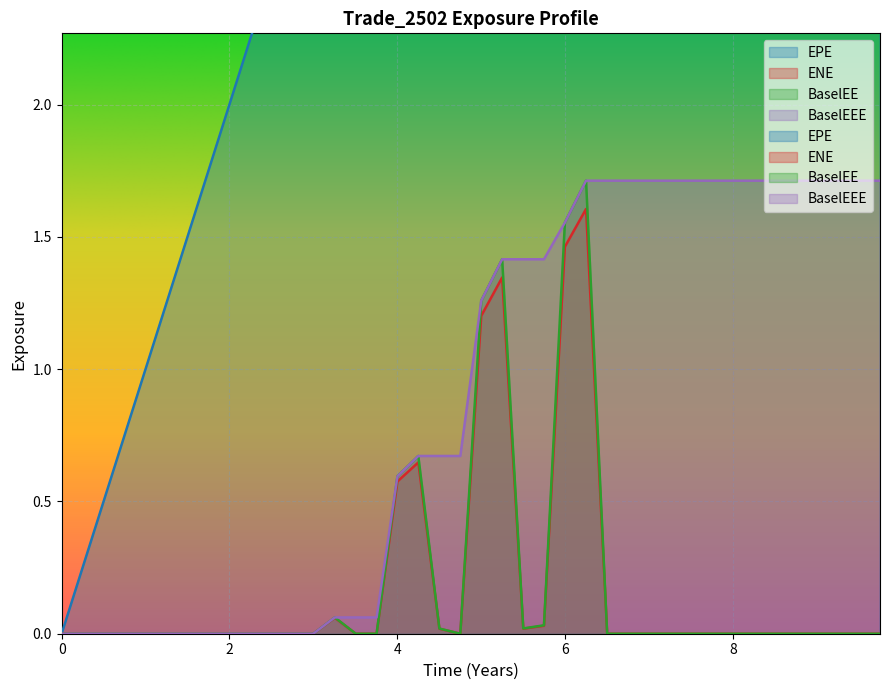

Which series has the widest spread of values?

EPE